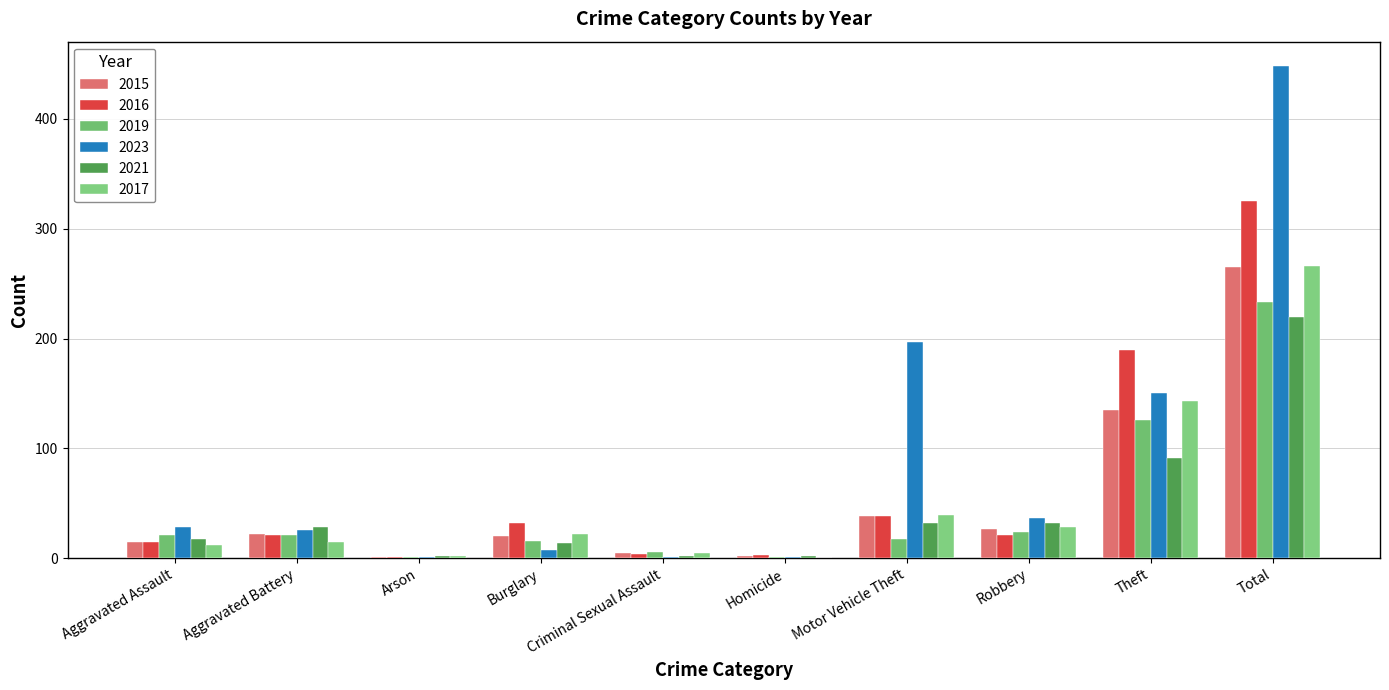

What is the greatest value displayed?

448